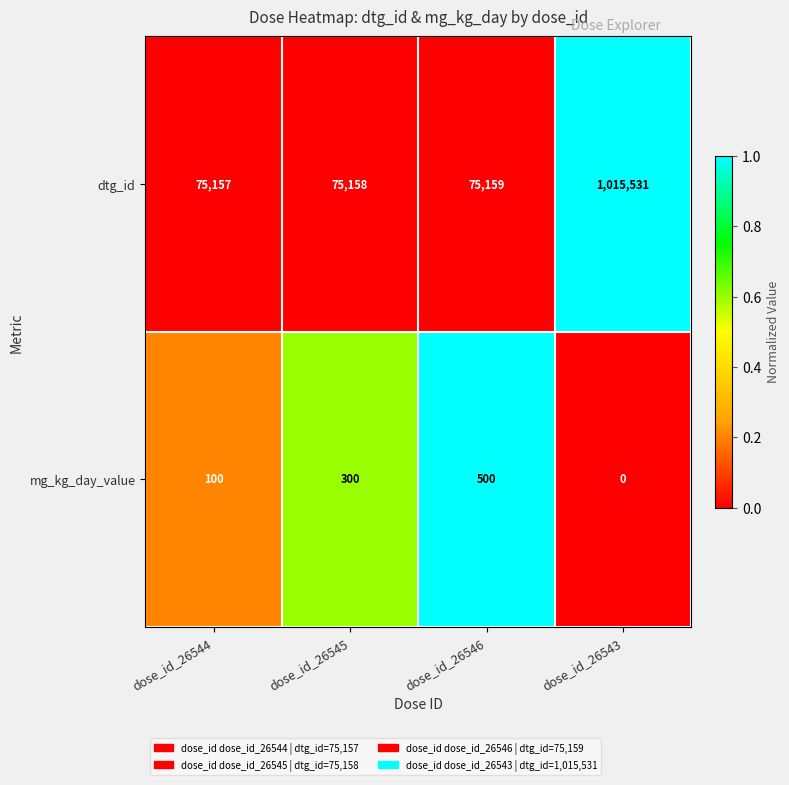

Which series has the largest total across all categories?

dtg_id